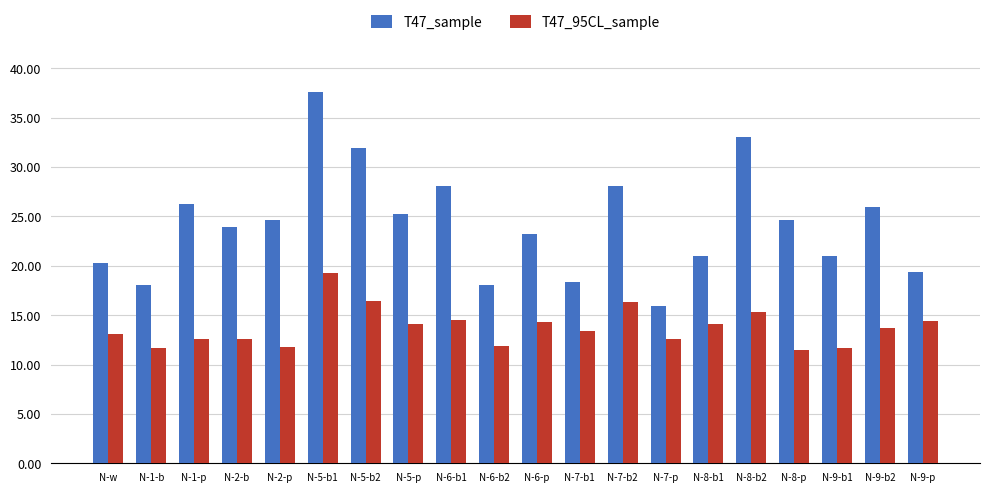

Does the chart contain stacked bars?

No